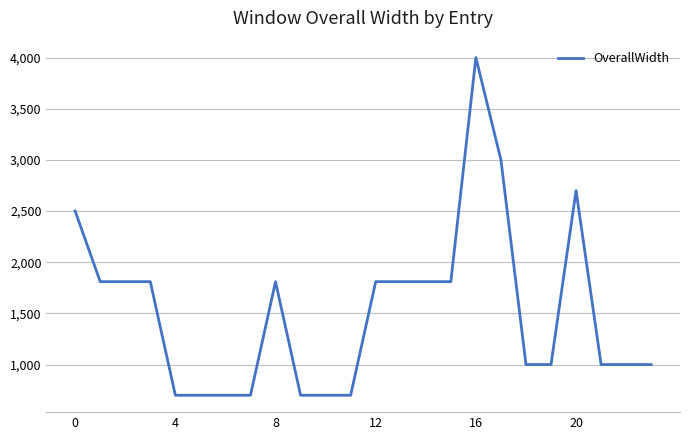

What is the minimum value shown in the chart?

700